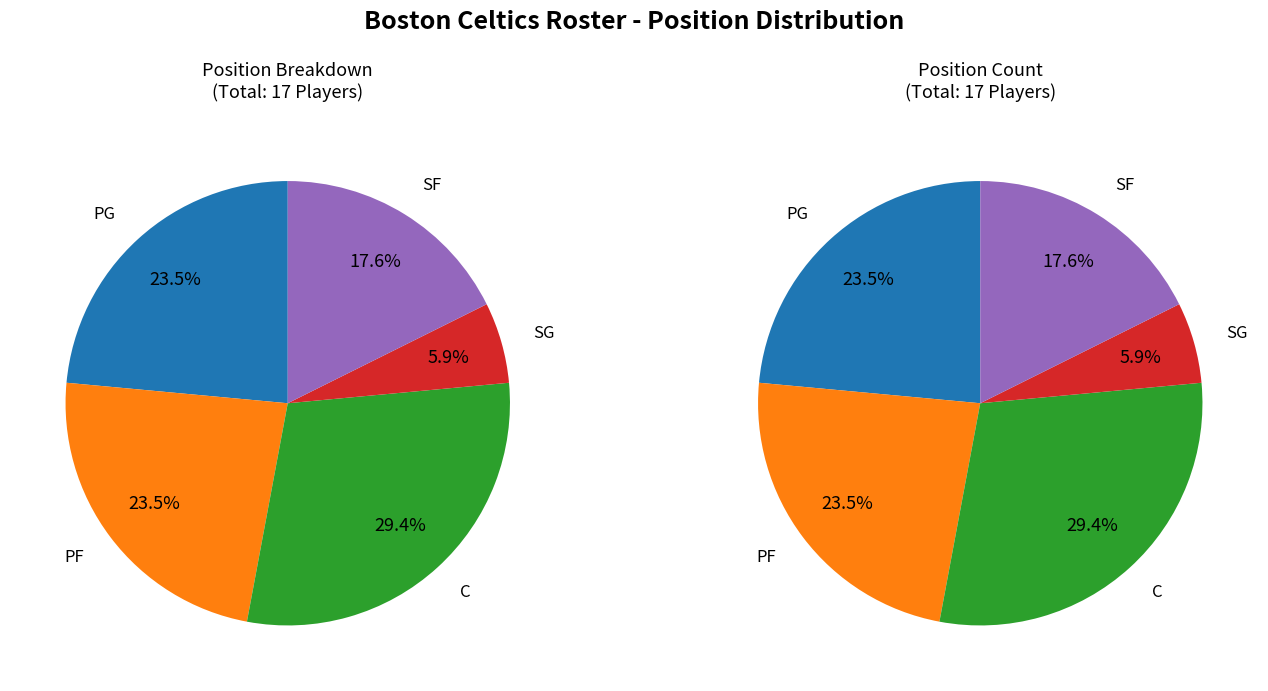

To the nearest percent, what is the combined percentage of SF and PF?

41%